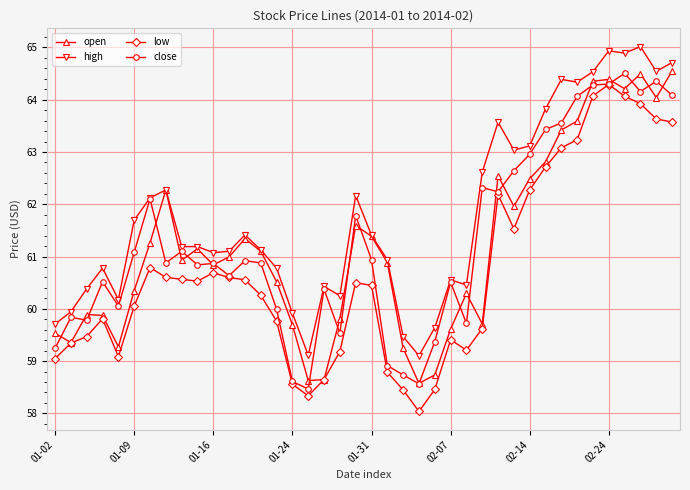

Which series has the largest range (max minus min)?

low